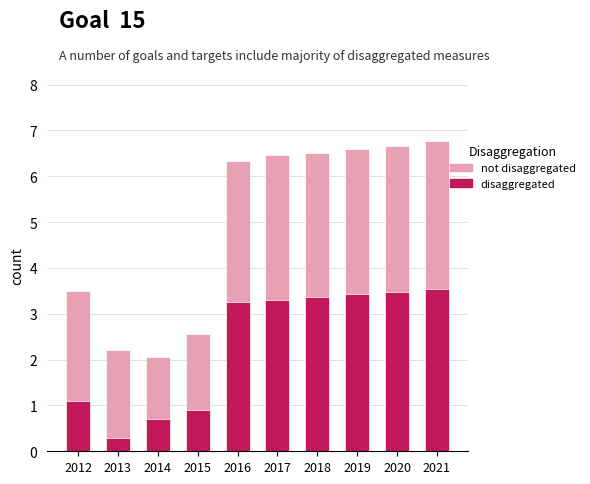

Reading left to right, transcribe all the data shown in this chart.

not disaggregated: 2012=3.5	2013=2.2	2014=2.1	2015=2.6	2016=6.3	2017=6.5	2018=6.5	2019=6.6	2020=6.7	2021=6.8
disaggregated: 2012=1.1	2013=0.3	2014=0.7	2015=0.9	2016=3.3	2017=3.3	2018=3.4	2019=3.4	2020=3.5	2021=3.5